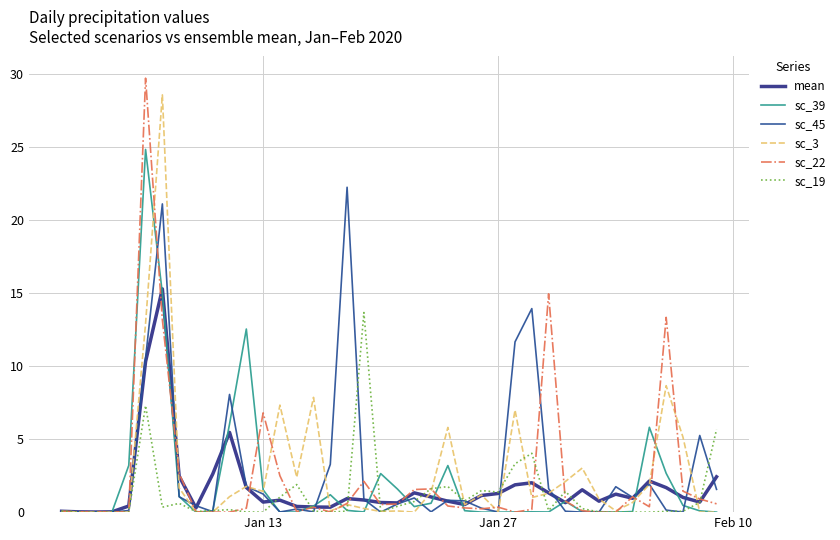

True or false: sc_3 and sc_19 cross at least once.

True